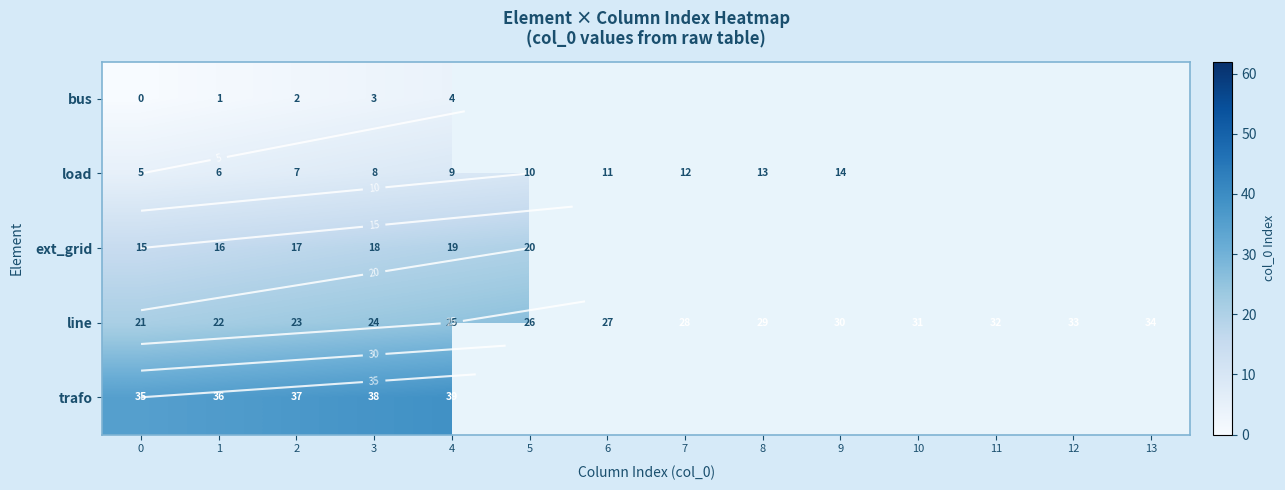

How many categories are shown in the chart?

14